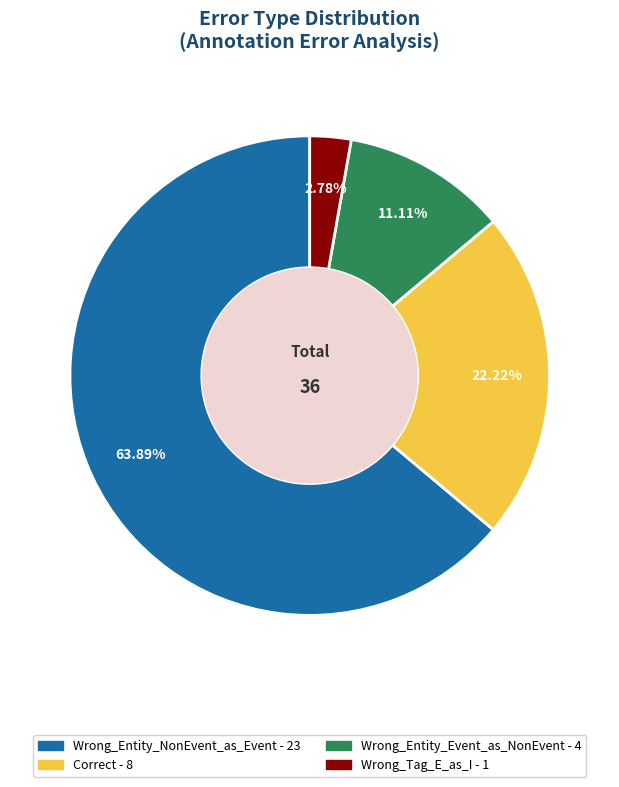

What is the smallest slice in the pie chart?

Wrong_Tag_E_as_I